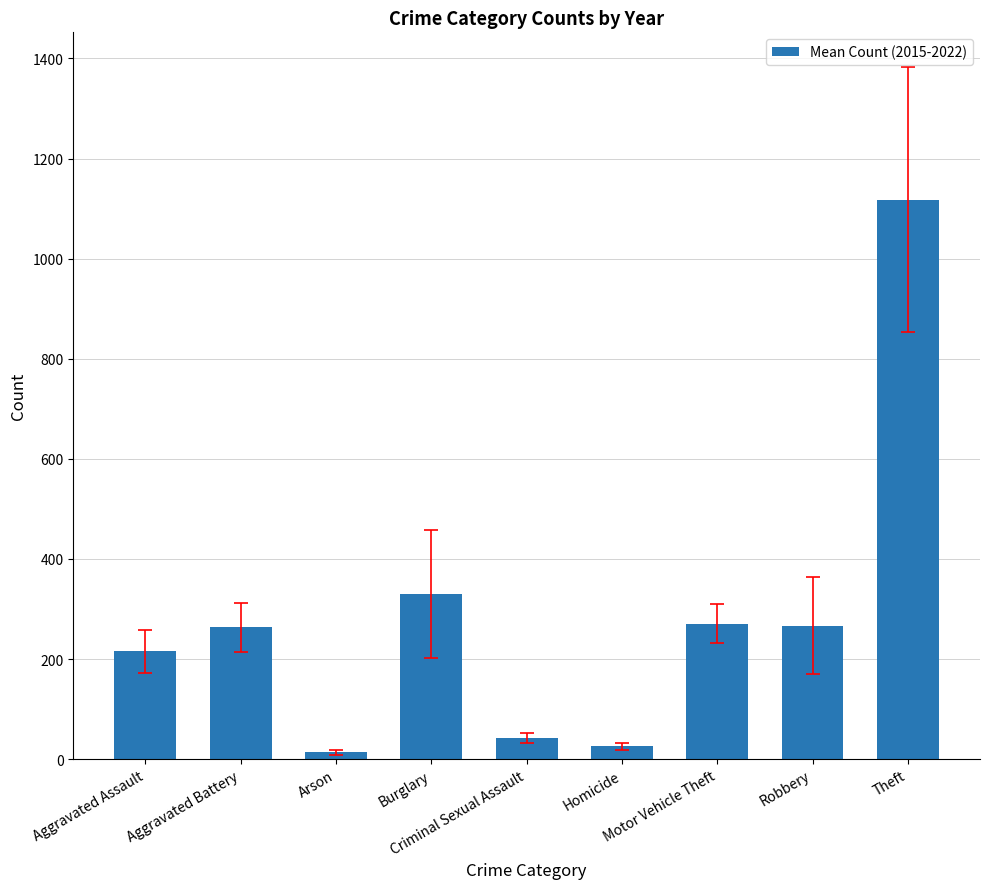

Between Aggravated Battery and Criminal Sexual Assault, which is larger?

Aggravated Battery